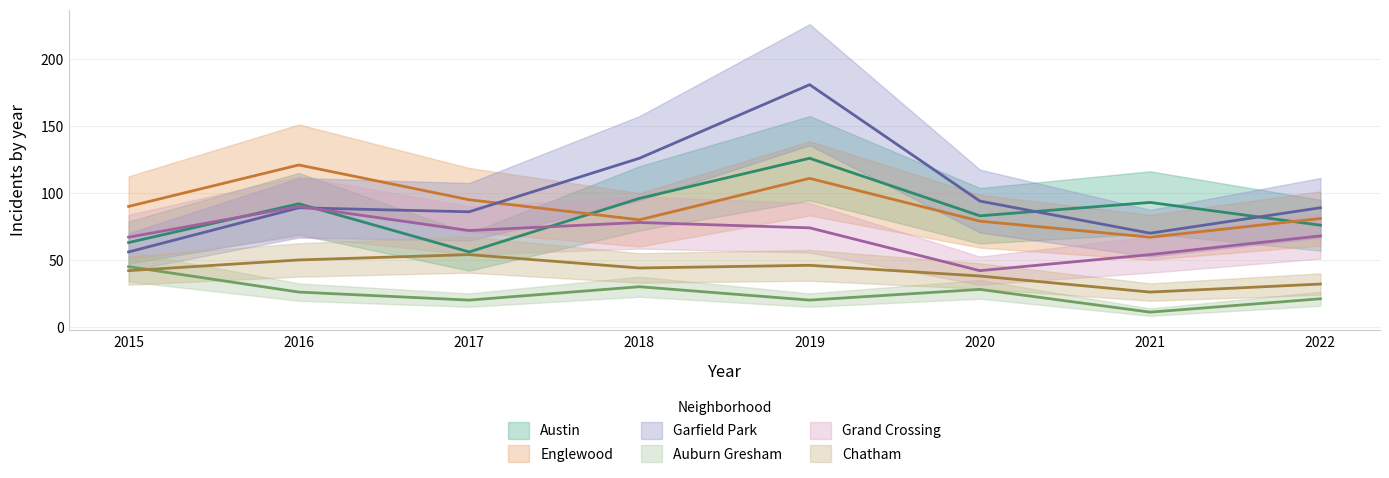

How many categories are shown in the chart?

8